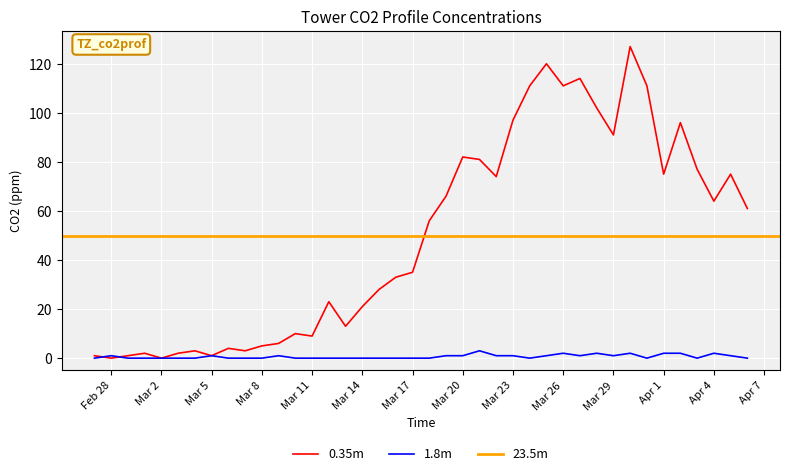

Reading left to right, what are all the values shown in this chart?

0: 1	0	1	2	0	2	3	1	4	3	5	6	10	9	23	13	21	28	33	35	56	66	82	81	74	97	111	120	111	114	102	91	127	111	75	96	77	64	75	61
1: 0	1	0	0	0	0	0	1	0	0	0	1	0	0	0	0	0	0	0	0	0	1	1	3	1	1	0	1	2	1	2	1	2	0	2	2	0	2	1	0